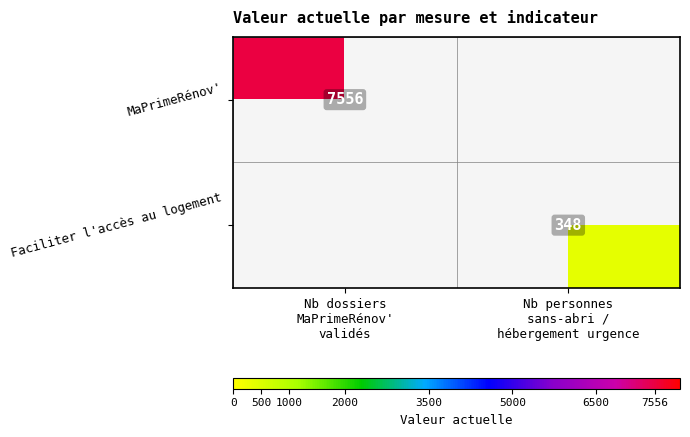

What is the spread (max minus min) of values at Nb personnes
sans-abri /
hébergement urgence?

348